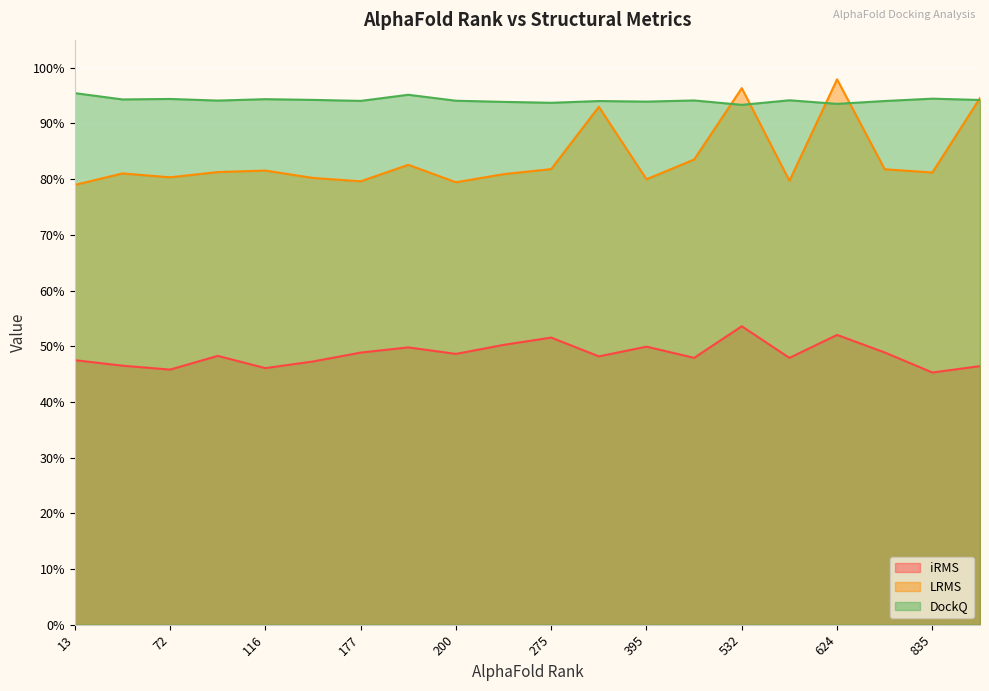

True or false: DockQ and iRMS cross at least once.

False